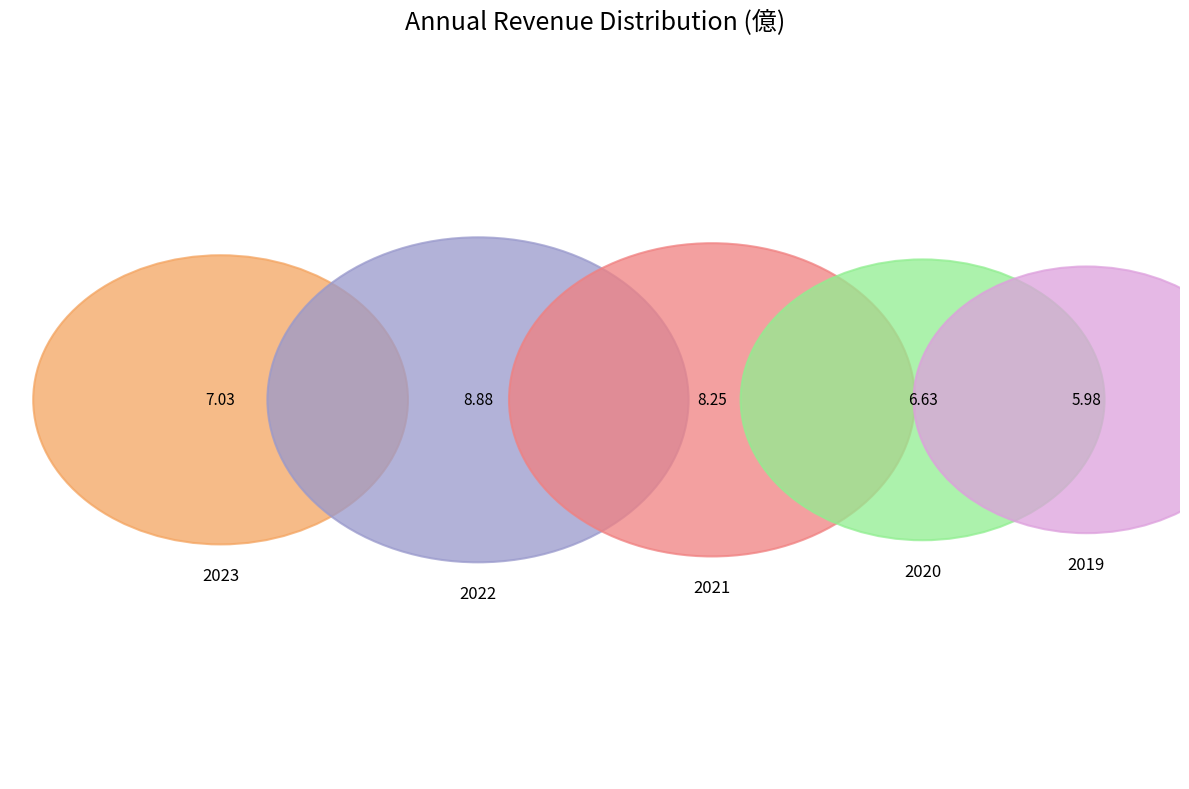

Does 2023 account for over 50% of the chart?

No